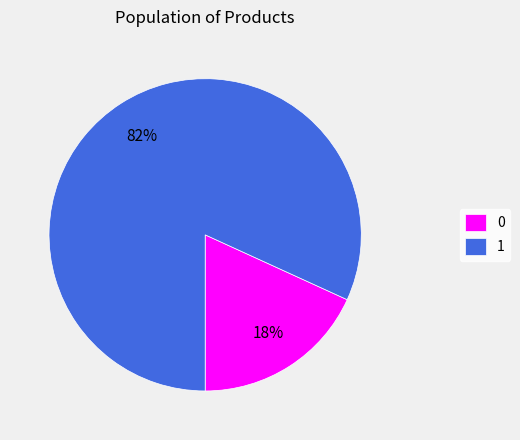

Does any single category account for the majority?

Yes